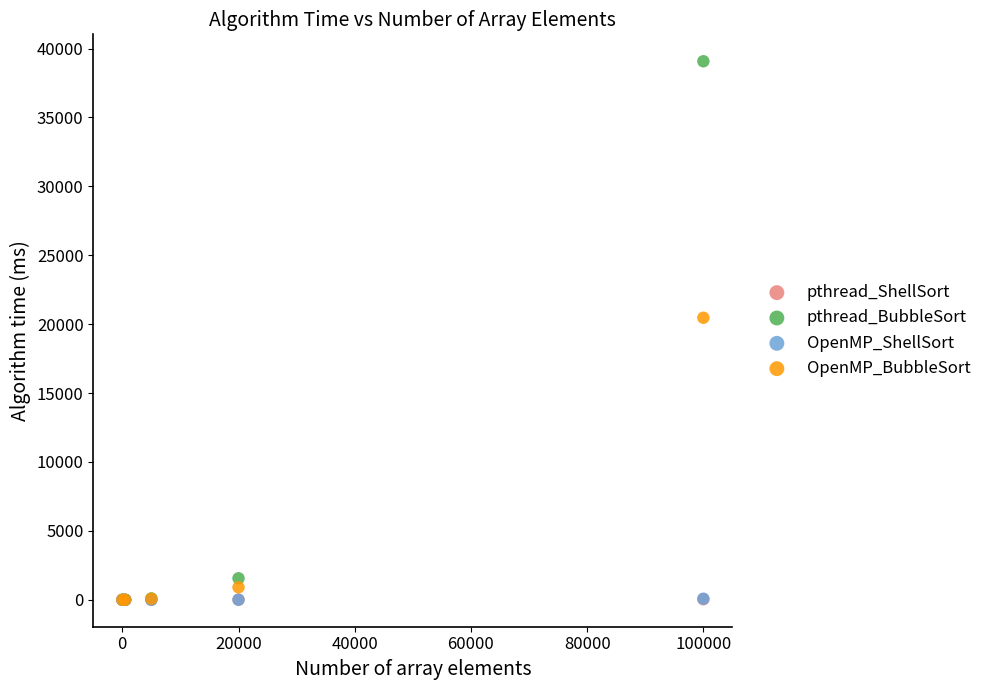

Which series reaches the maximum Y coordinate?

pthread_BubbleSort